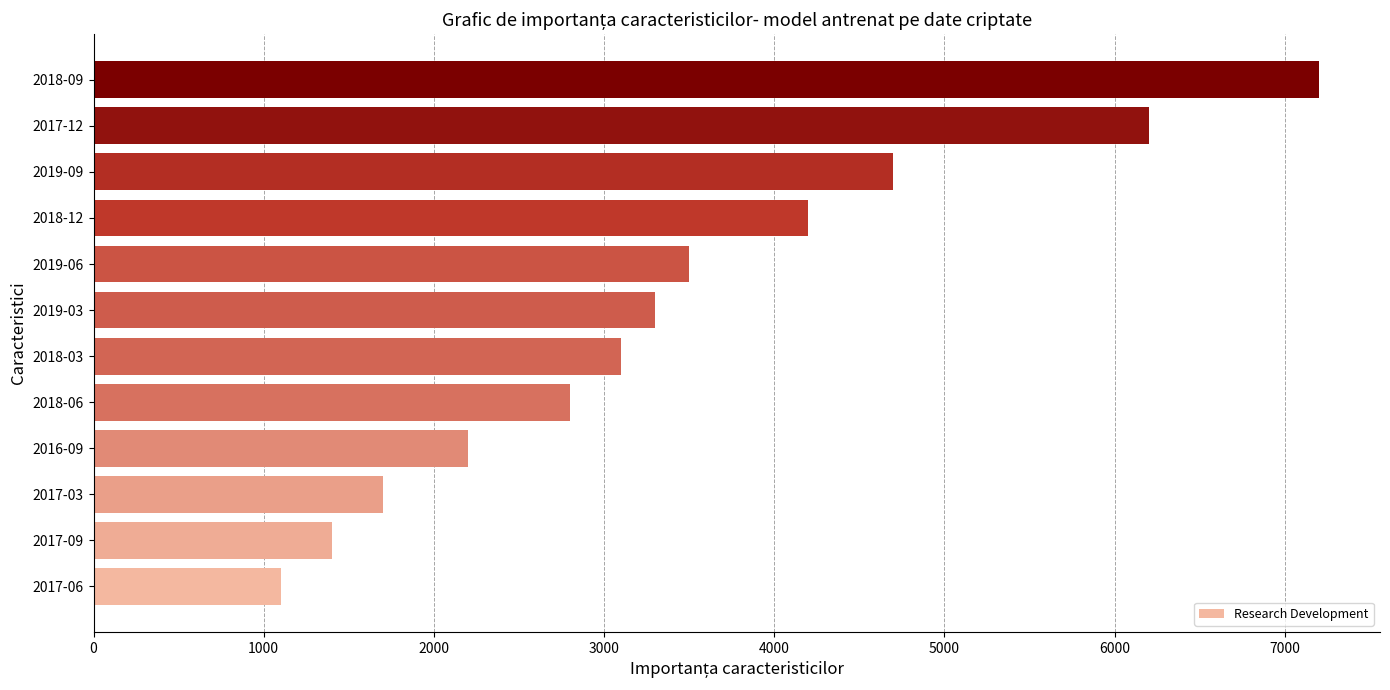

Between 2019-03 and 2017-12, which is larger?

2017-12